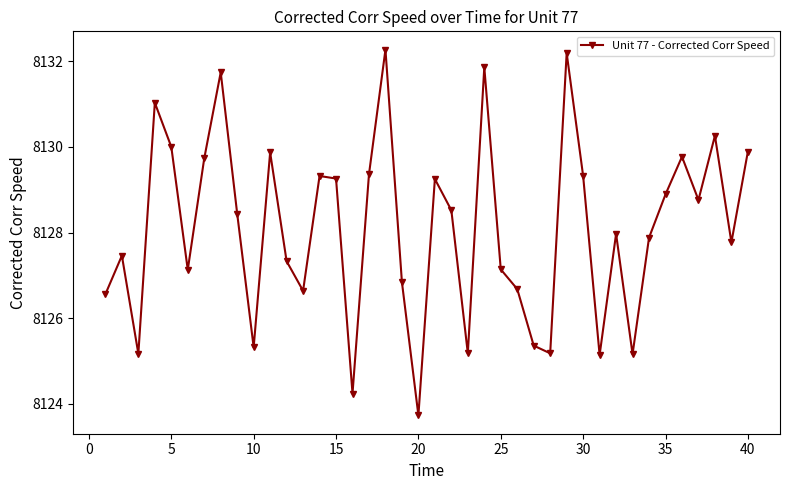

True or false: there are more than 0 points higher than both neighbors.

True